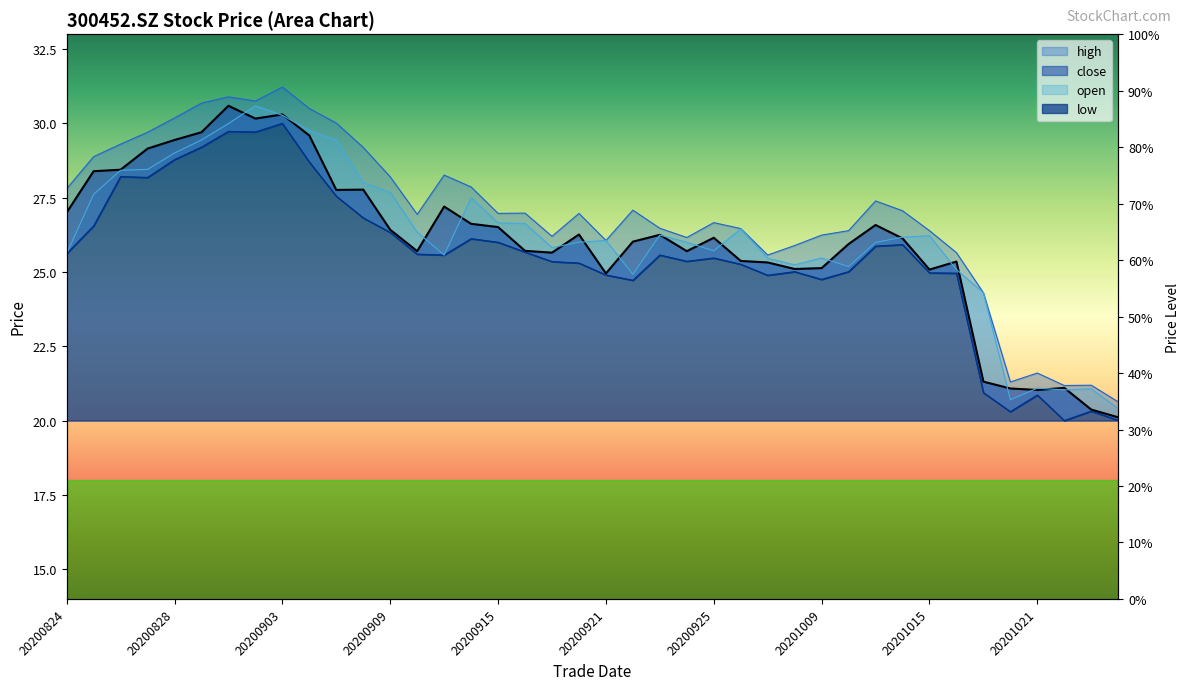

The value of high at 20201023 is 12.4. True or false?

False